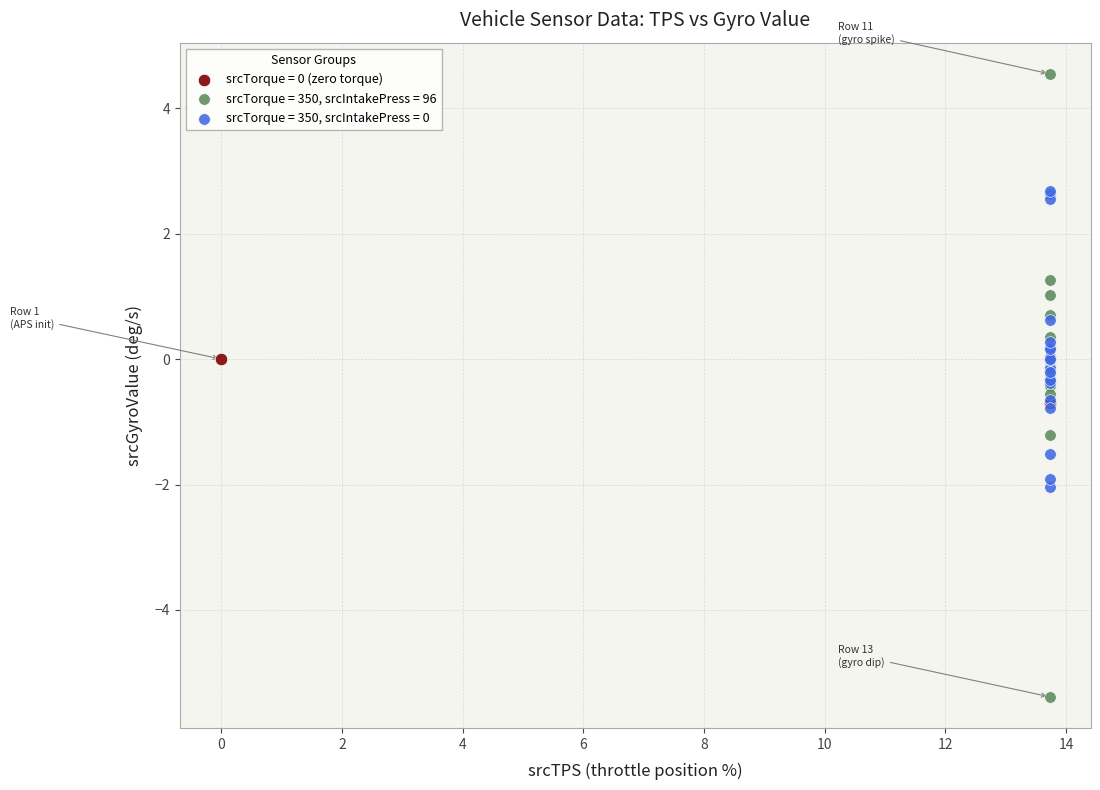

Which series reaches the maximum Y coordinate?

srcTorque = 350, srcIntakePress = 96